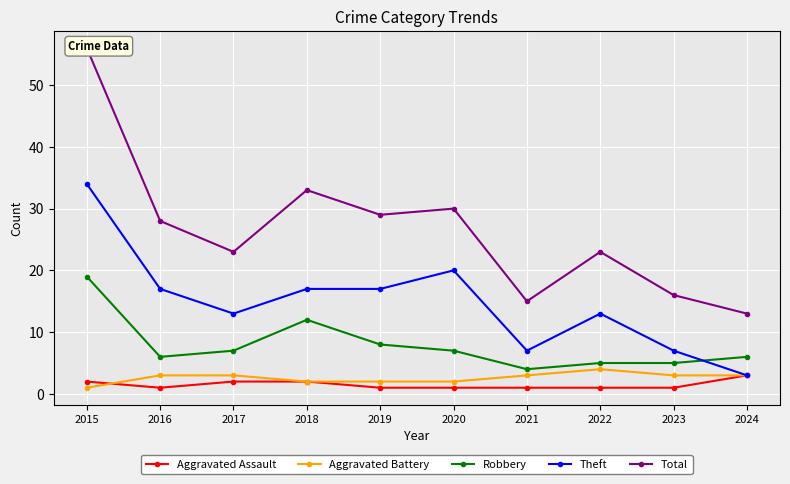

Which series ends up on top after the final intersection of Aggravated Assault and Aggravated Battery?

Aggravated Battery